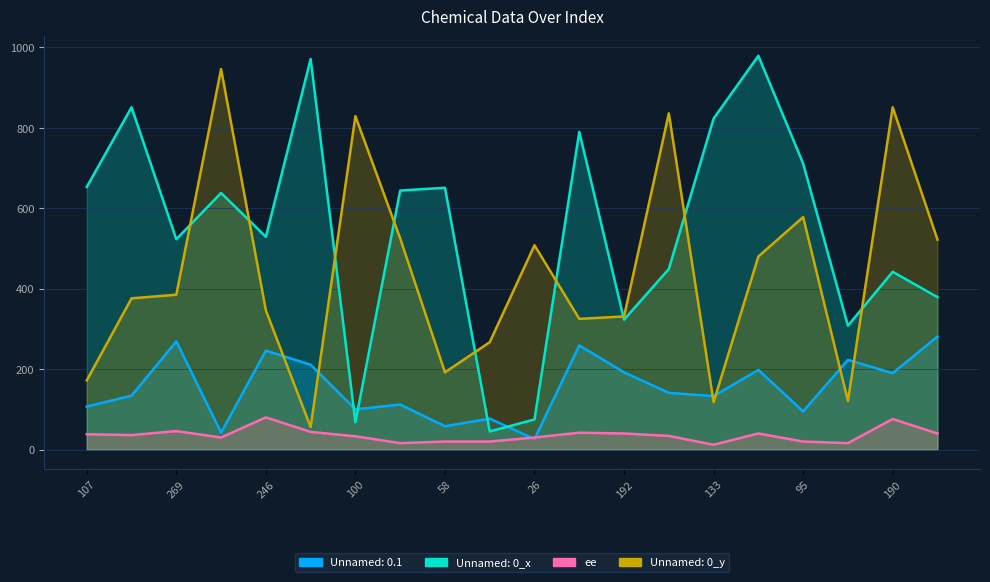

What is the average value of the ee series?

36